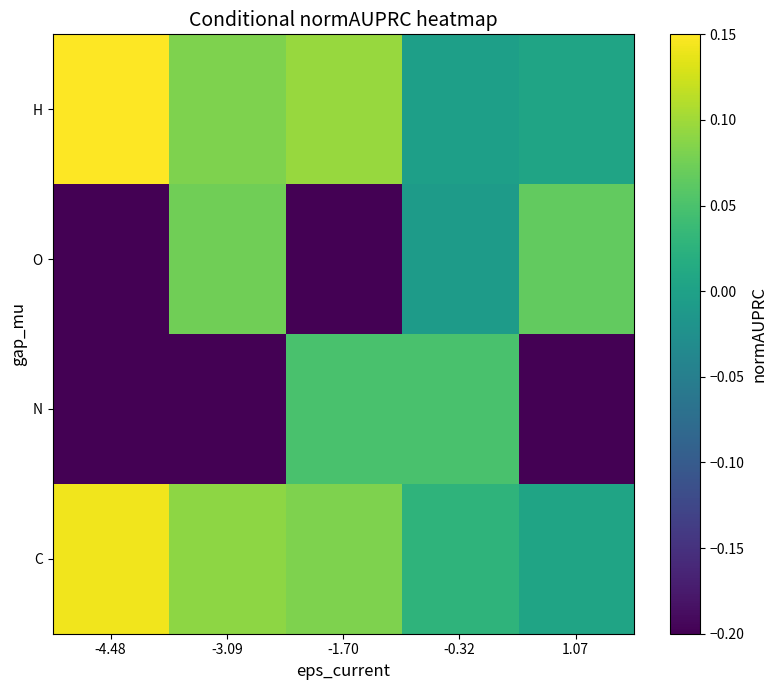

Which label corresponds to the largest value in the chart?

-4.48